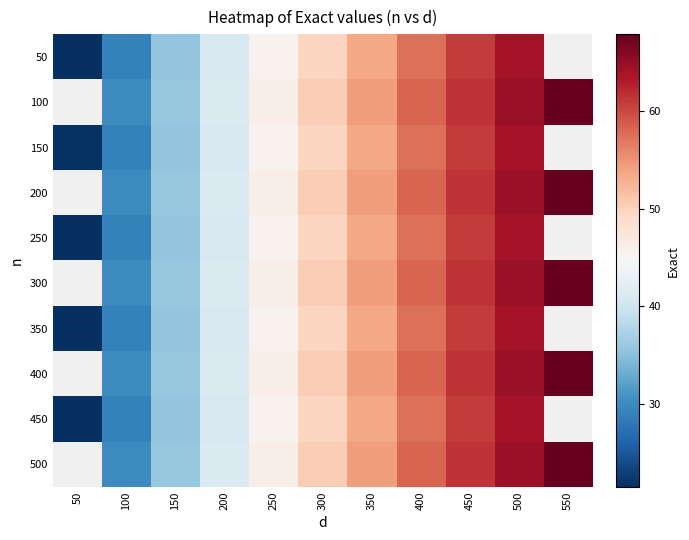

The 350 series shows 57.5 at 400. True or false?

True